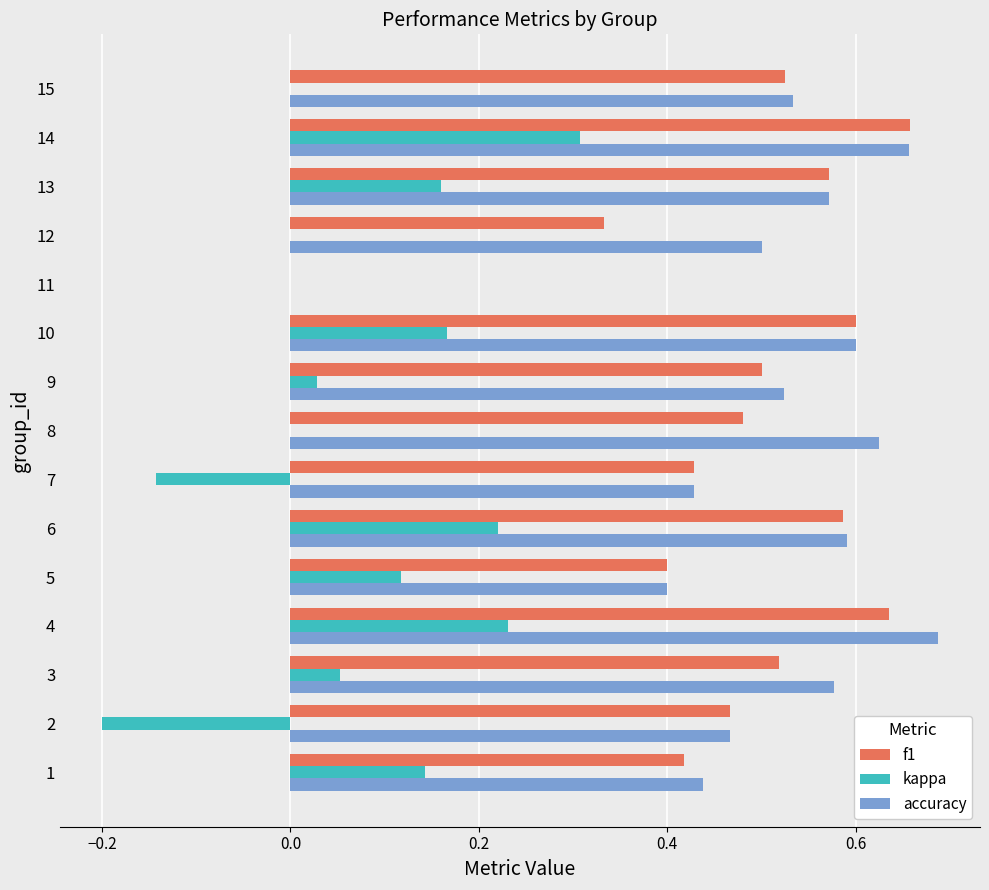

Between 8 and 12, which series saw the biggest shift?

f1